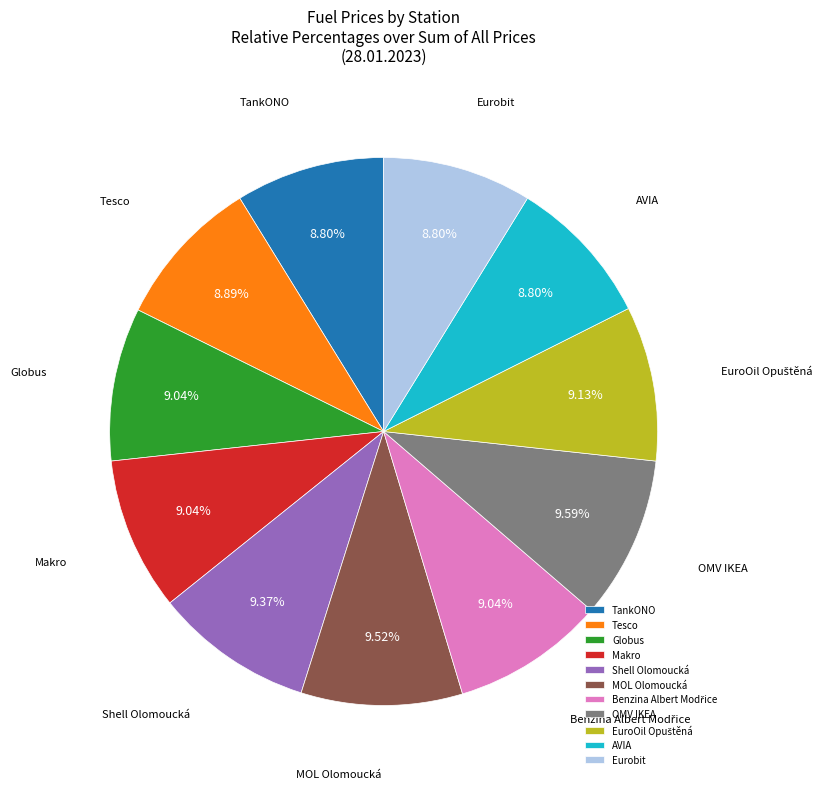

Is the sum of TankONO and OMV IKEA greater than half?

No